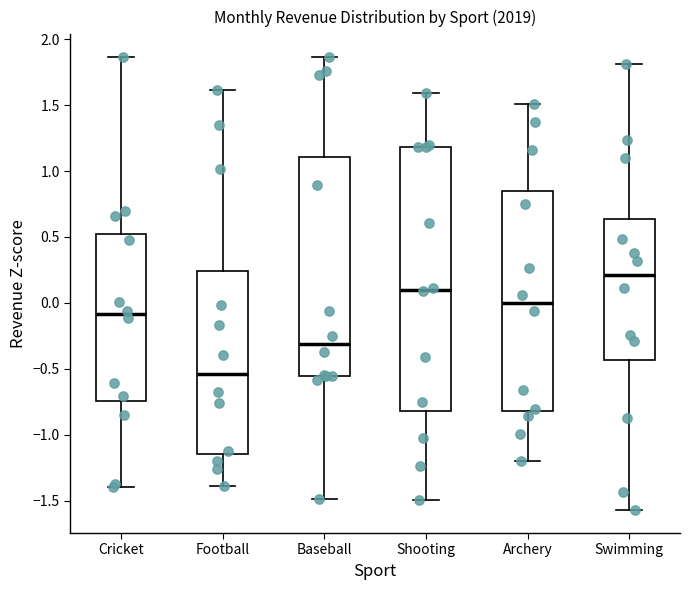

Reading left to right, transcribe this box plot: for each box, give where its median line is, the range the box spans, and where its two whiskers end, as read against the y-axis. The values are not printed on the chart, so give them approximately, as read against the axis.

Cricket: median -0.10, box -0.75 to 0.50, whiskers -1.40 to 1.85
Football: median -0.55, box -1.15 to 0.25, whiskers -1.40 to 1.60
Baseball: median -0.30, box -0.55 to 1.10, whiskers -1.50 to 1.85
Shooting: median 0.10, box -0.80 to 1.20, whiskers -1.50 to 1.60
Archery: median 0.00, box -0.80 to 0.85, whiskers -1.20 to 1.50
Swimming: median 0.20, box -0.45 to 0.65, whiskers -1.55 to 1.80